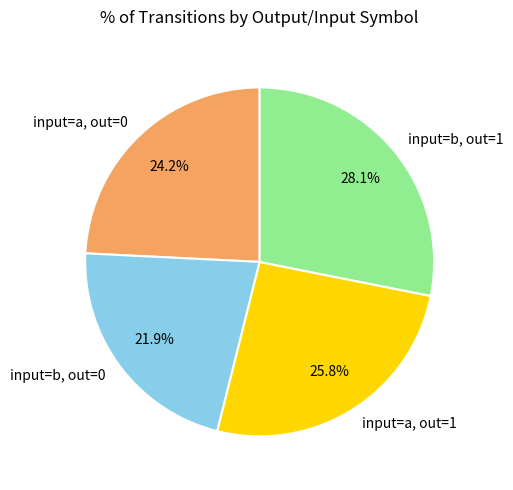

To the nearest percent, what is the average slice percentage?

25%